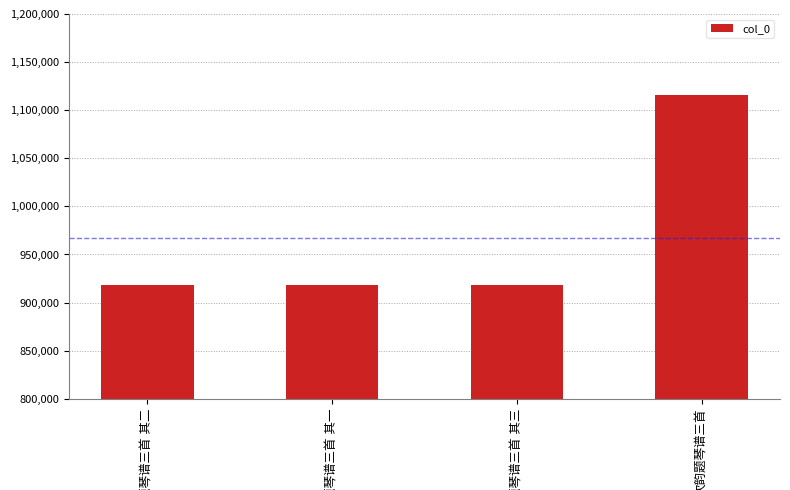

What is the difference between the maximum and minimum values?

197872